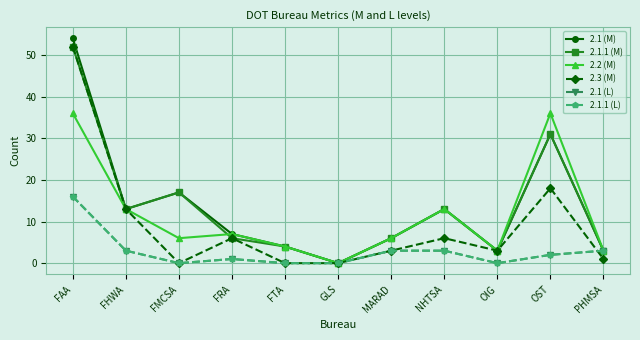

Is this an area chart (filled region under the line)?

No